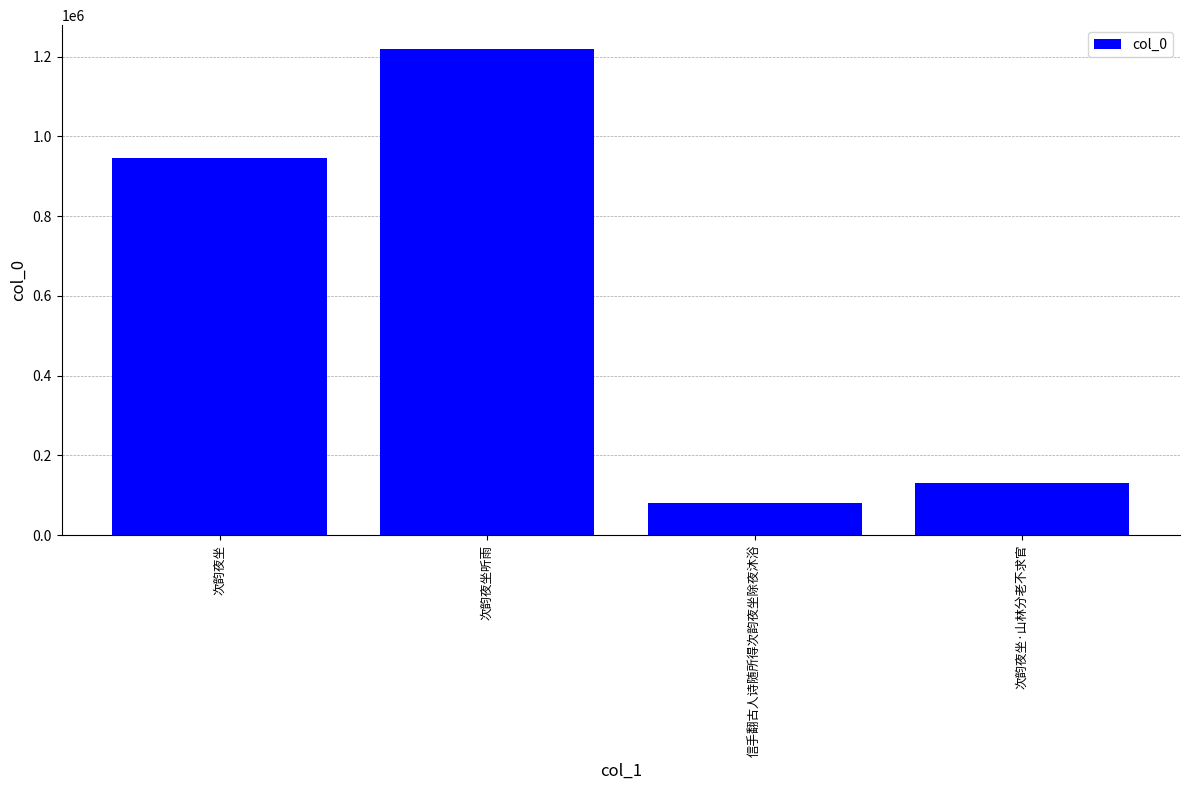

Which label corresponds to the largest value in the chart?

次韵夜坐听雨